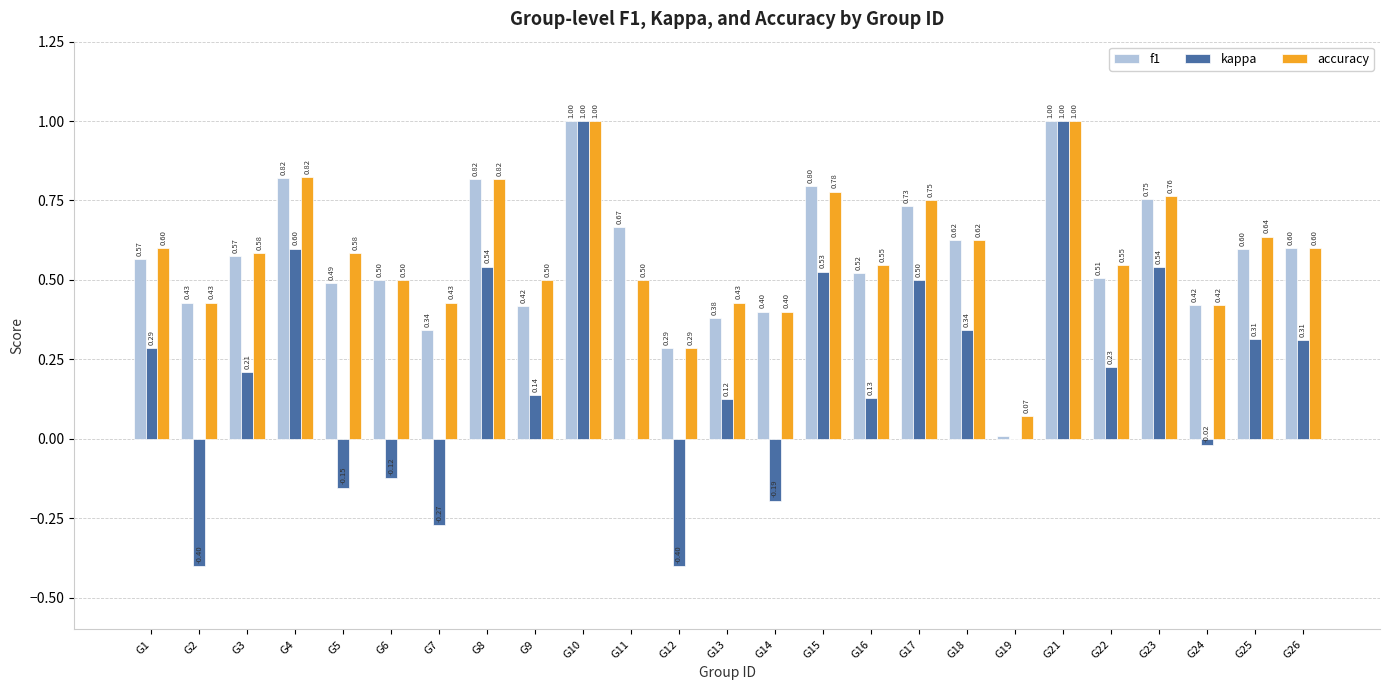

What are all the series names shown in the legend?

f1, kappa, accuracy